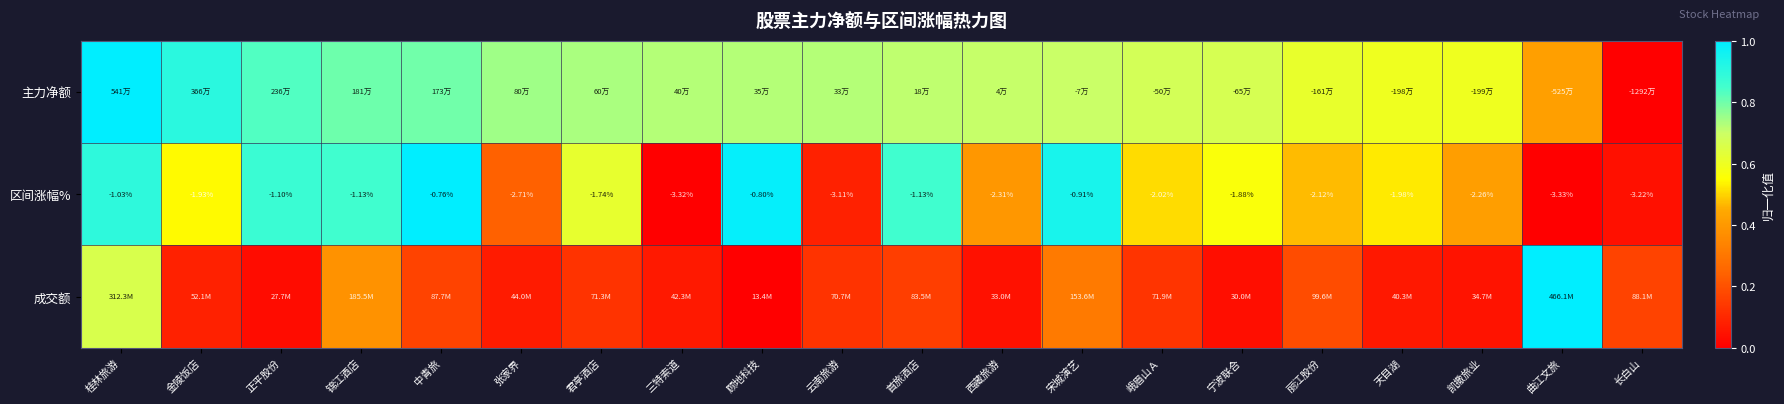

How many data points in 区间涨幅% are above -1?

3